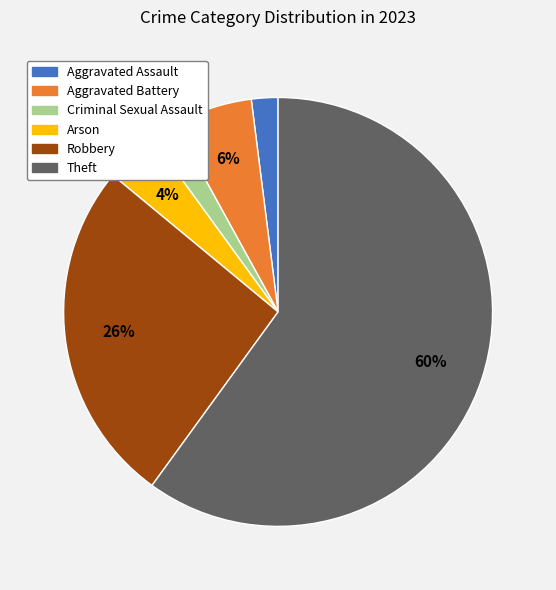

To the nearest percent, what is the difference between the largest and smallest slice percentages?

58%